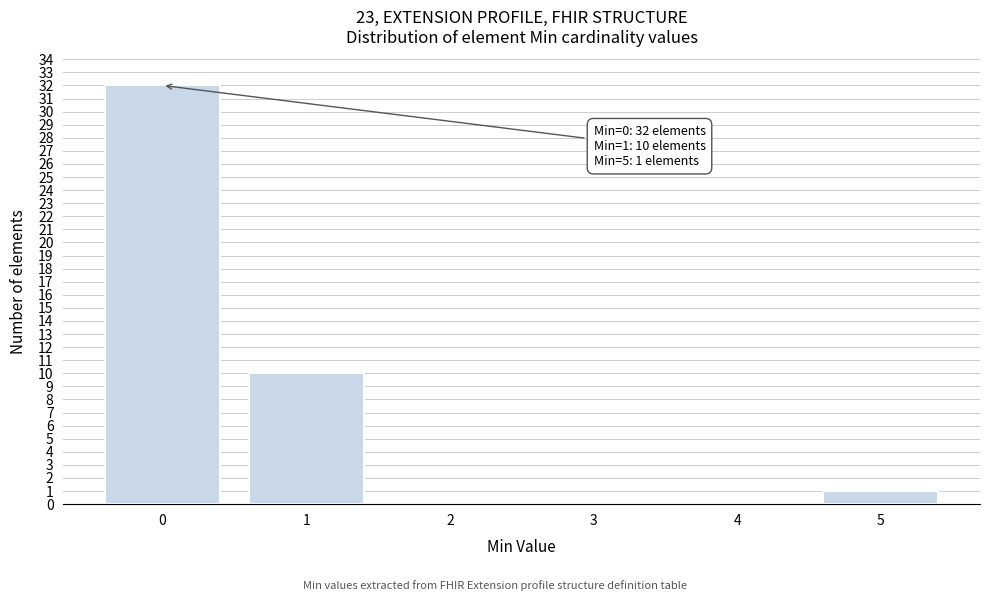

Reading left to right, list all the values displayed in this chart.

0=32	1=10	2=0	3=0	4=0	5=1